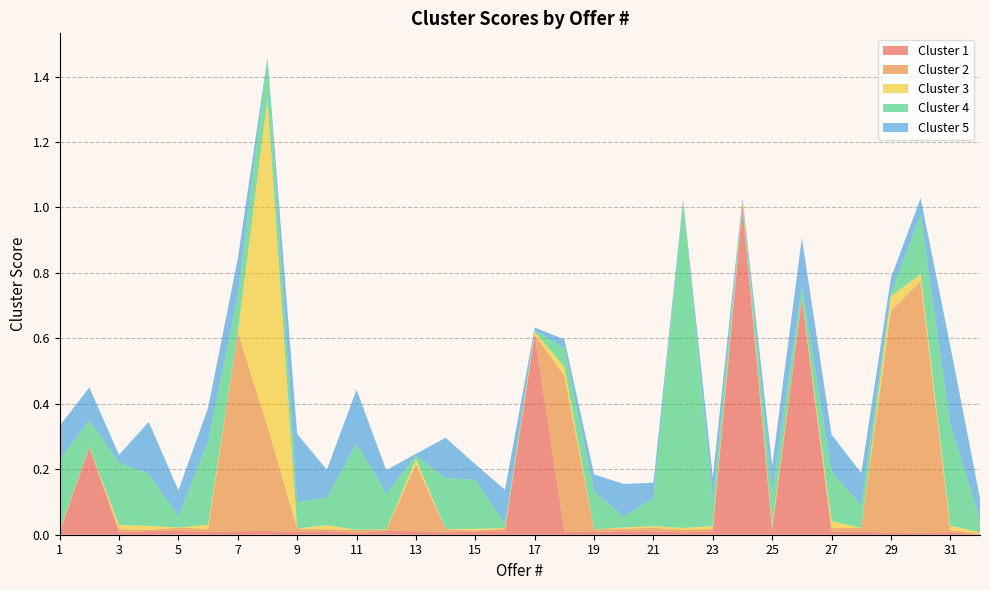

Reading left to right, extract all data points from this chart.

Cluster 1: 0.0	0.3	0.0	0.0	0.0	0.0	0.0	0.0	0.0	0.0	0.0	0.0	0.0	0.0	0.0	0.0	0.6	0.0	0.0	0.0	0.0	0.0	0.0	1.0	0.0	0.7	0.0	0.0	0.0	0.0	0.0	0.0
Cluster 2: 0.0	0.0	0.0	0.0	0.0	0.0	0.6	0.3	0.0	0.0	0.0	0.0	0.2	0.0	0.0	0.0	0.0	0.5	0.0	0.0	0.0	0.0	0.0	0.0	0.0	0.0	0.0	0.0	0.7	0.8	0.0	0.0
Cluster 3: 0.0	0.0	0.0	0.0	0.0	0.0	0.0	1.0	0.0	0.0	0.0	0.0	0.0	0.0	0.0	0.0	0.0	0.0	0.0	0.0	0.0	0.0	0.0	0.0	0.0	0.0	0.0	0.0	0.0	0.0	0.0	0.0
Cluster 4: 0.2	0.1	0.2	0.2	0.0	0.3	0.1	0.1	0.1	0.1	0.3	0.1	0.0	0.2	0.1	0.0	0.0	0.1	0.1	0.0	0.1	1.0	0.1	0.0	0.1	0.0	0.2	0.1	0.0	0.2	0.3	0.0
Cluster 5: 0.1	0.1	0.0	0.2	0.1	0.1	0.1	0.0	0.2	0.1	0.2	0.1	0.0	0.1	0.0	0.1	0.0	0.0	0.1	0.1	0.0	0.0	0.1	0.0	0.1	0.1	0.1	0.1	0.0	0.1	0.2	0.1